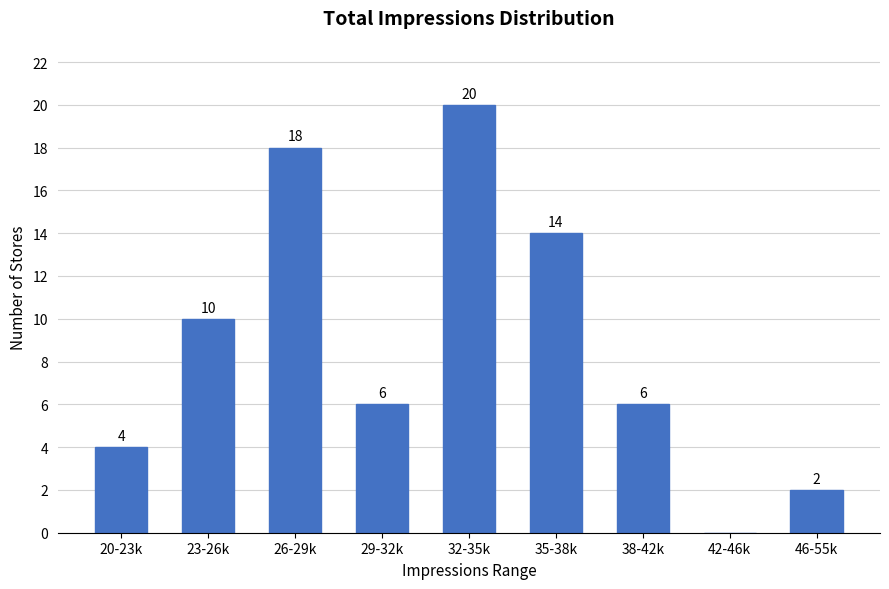

Reading left to right, transcribe all the data shown in this chart.

20-23k=4	23-26k=10	26-29k=18	29-32k=6	32-35k=20	35-38k=14	38-42k=6	42-46k=0	46-55k=2